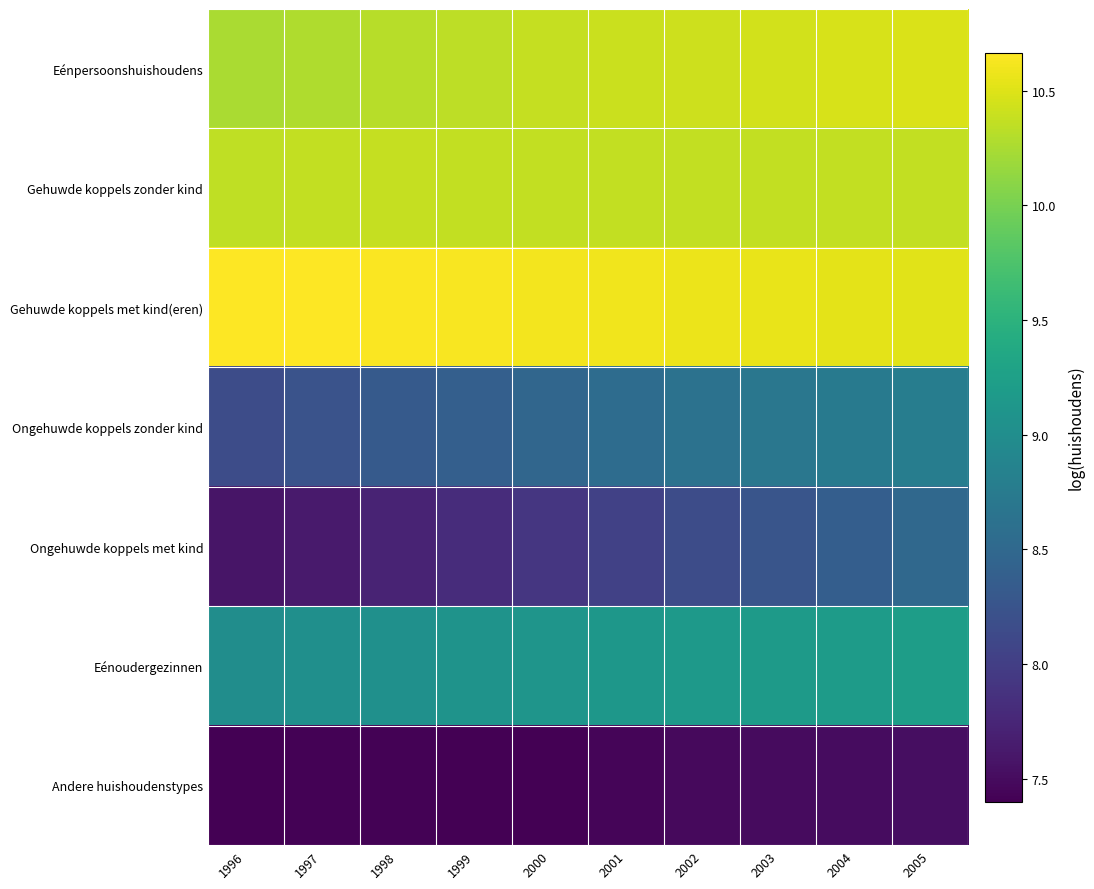

Reading right to left, list all the values displayed in this chart.

Eénpersoonshuishoudens: 2005=10.5	2004=10.5	2003=10.4	2002=10.4	2001=10.4	2000=10.4	1999=10.3	1998=10.3	1997=10.3	1996=10.2
Gehuwde koppels zonder kind: 2005=10.4	2004=10.4	2003=10.4	2002=10.4	2001=10.4	2000=10.4	1999=10.4	1998=10.4	1997=10.4	1996=10.4
Gehuwde koppels met kind(eren): 2005=10.5	2004=10.5	2003=10.6	2002=10.6	2001=10.6	2000=10.6	1999=10.6	1998=10.6	1997=10.7	1996=10.7
Ongehuwde koppels zonder kind: 2005=8.8	2004=8.7	2003=8.7	2002=8.6	2001=8.6	2000=8.5	1999=8.4	1998=8.3	1997=8.2	1996=8.2
Ongehuwde koppels met kind: 2005=8.5	2004=8.4	2003=8.3	2002=8.2	2001=8.0	2000=7.9	1999=7.8	1998=7.7	1997=7.6	1996=7.6
Eénoudergezinnen: 2005=9.2	2004=9.2	2003=9.2	2002=9.2	2001=9.1	2000=9.1	1999=9.1	1998=9.0	1997=9.0	1996=9.0
Andere huishoudenstypes: 2005=7.5	2004=7.5	2003=7.5	2002=7.5	2001=7.4	2000=7.4	1999=7.4	1998=7.4	1997=7.4	1996=7.4